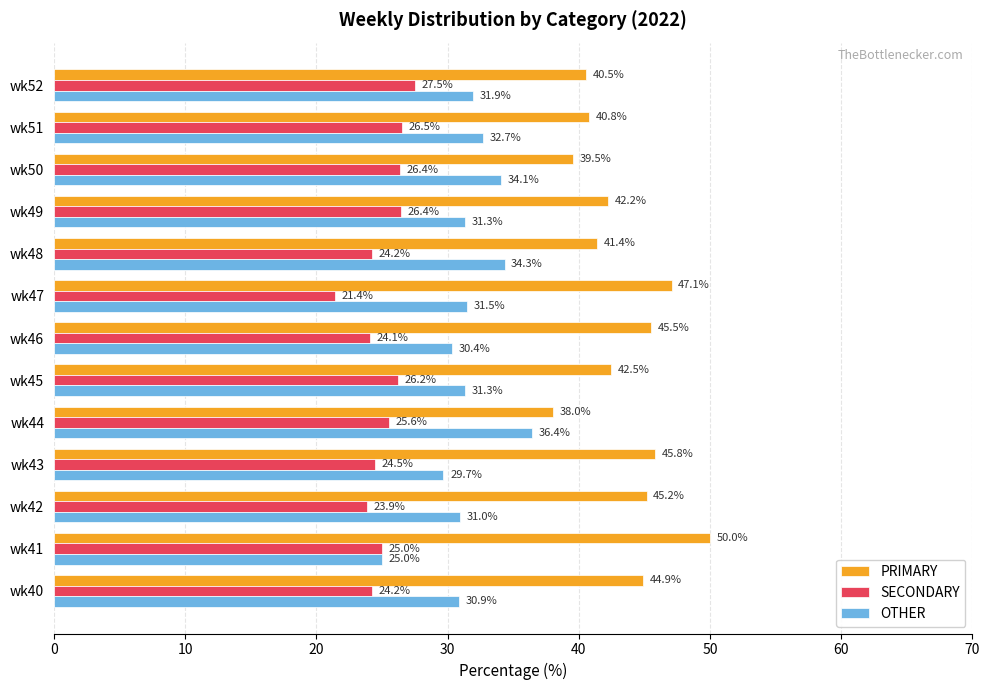

At how many categories does at least one series exceed 27?

13